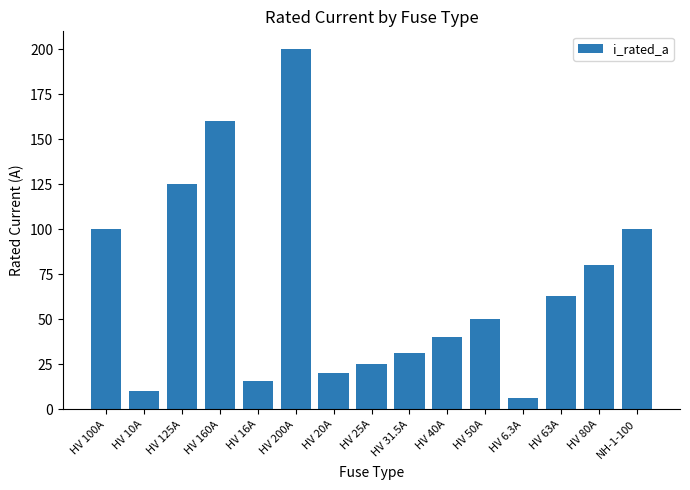

Reading left to right, what are all the values shown in this chart?

HV 100A=100.0	HV 10A=10.0	HV 125A=125.0	HV 160A=160.0	HV 16A=16.0	HV 200A=200.0	HV 20A=20.0	HV 25A=25.0	HV 31.5A=31.5	HV 40A=40.0	HV 50A=50.0	HV 6.3A=6.3	HV 63A=63.0	HV 80A=80.0	NH-1-100=100.0